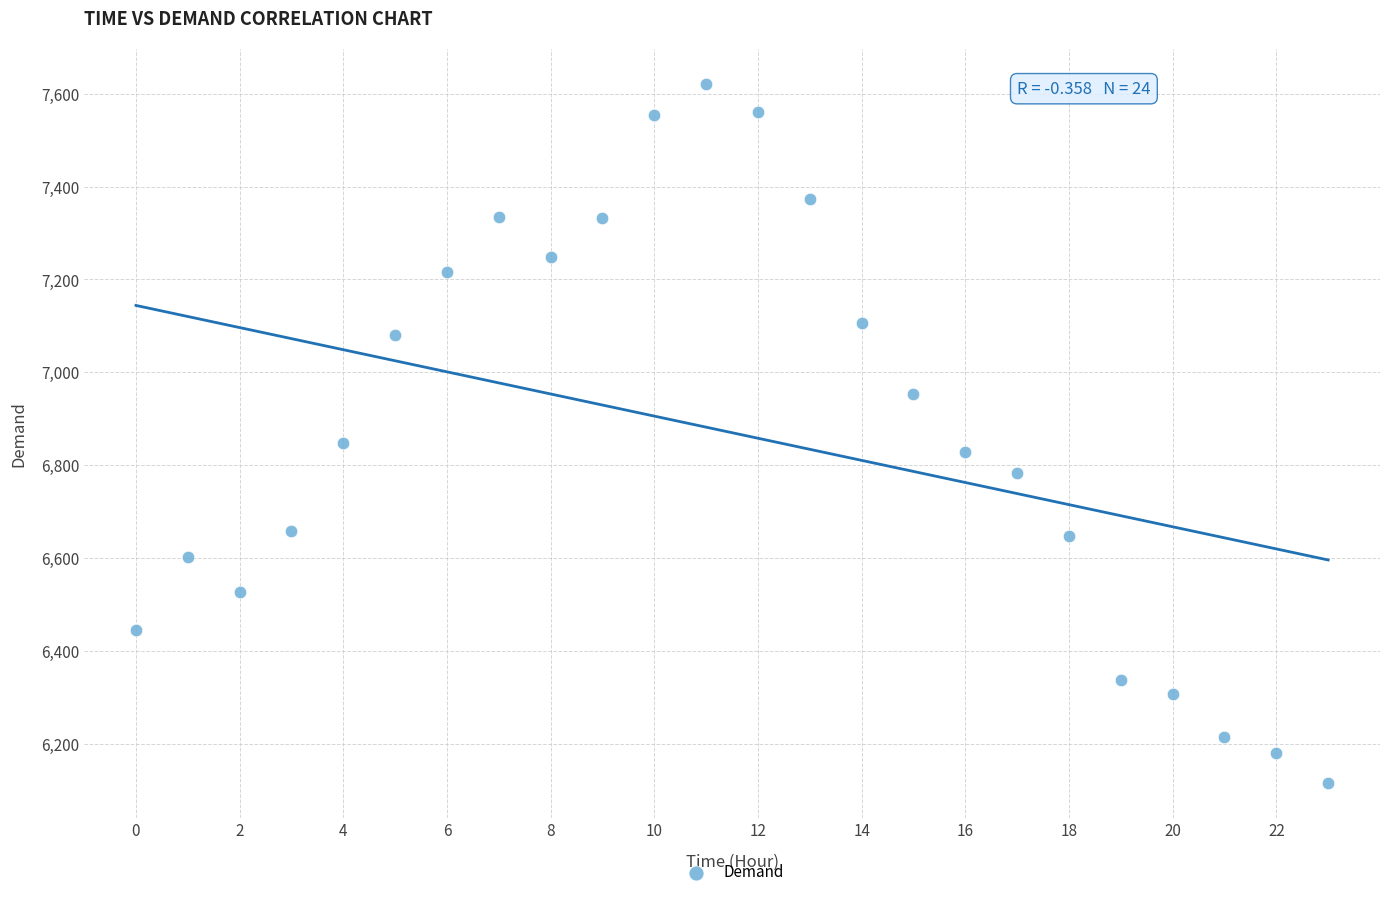

What Y value in the scatter plot is closest to 6868?

6848